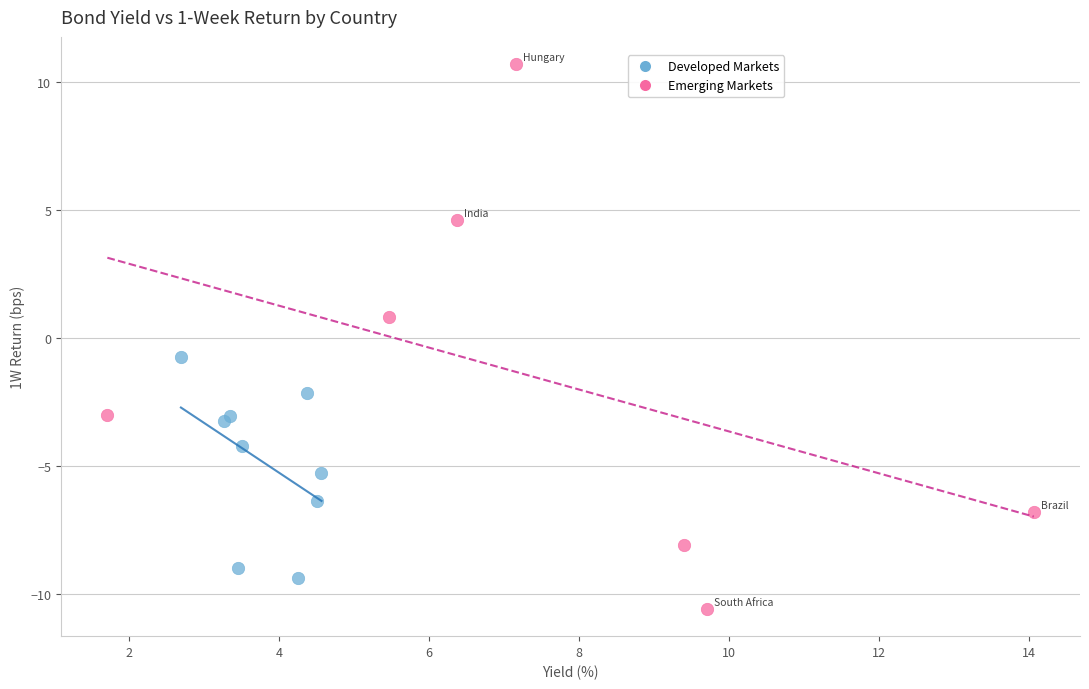

Which series has the largest Y range (max minus min)?

Emerging Markets